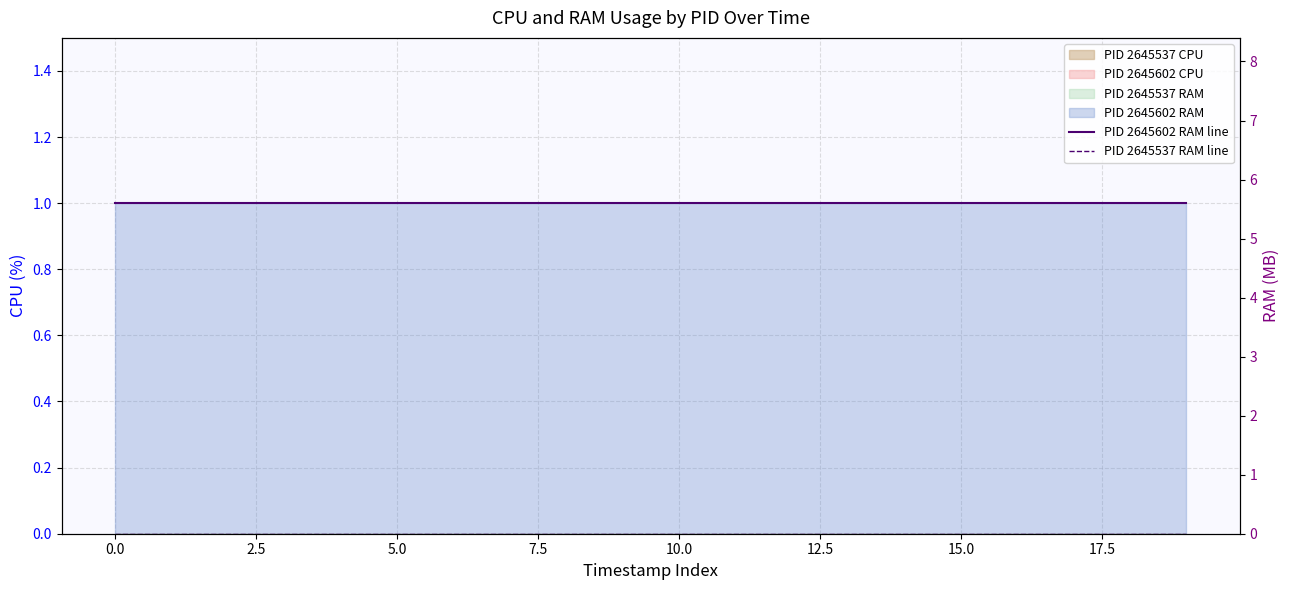

Does the chart display data point markers on the line(s)?

No